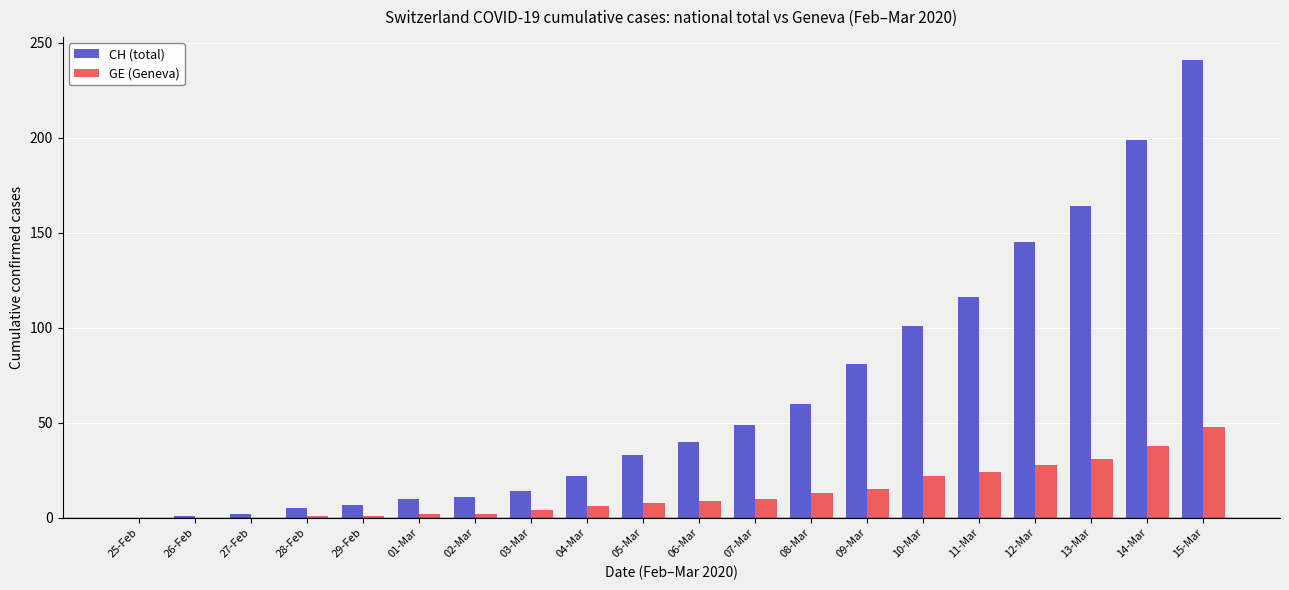

What is the sum of all GE (Geneva) values?

262